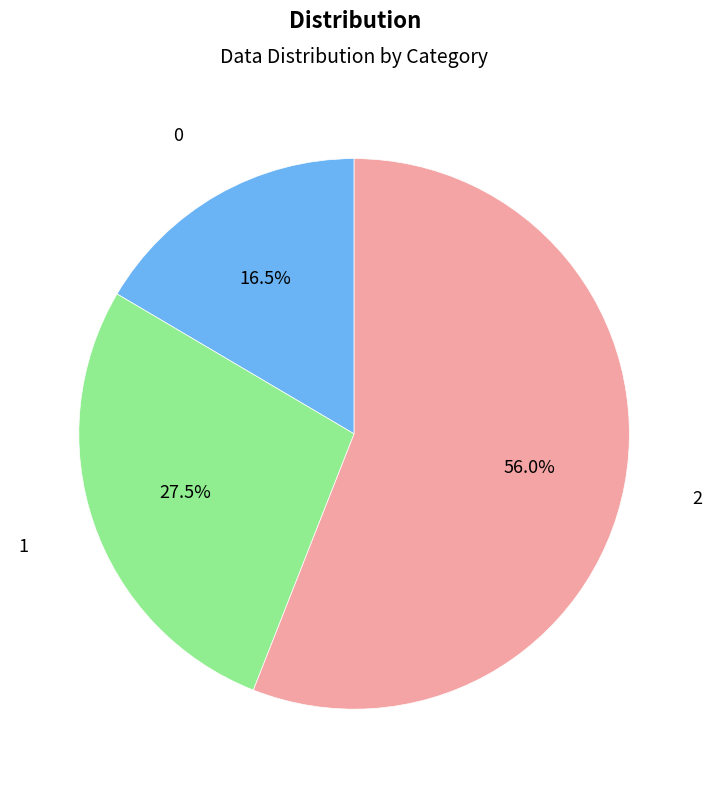

Does any single category account for the majority?

Yes